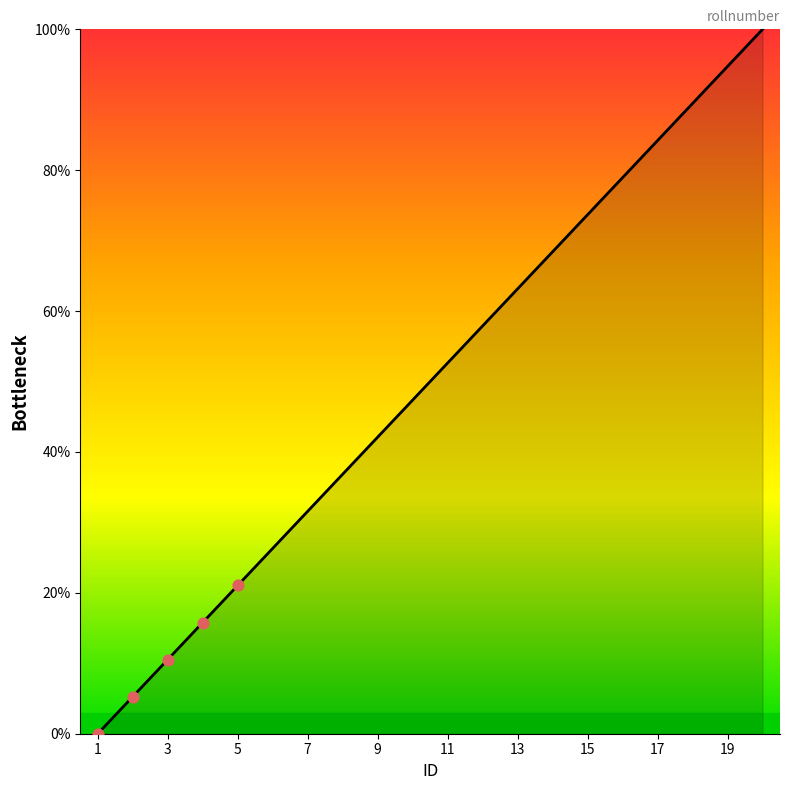

What is the difference between the maximum and minimum values?

100.0